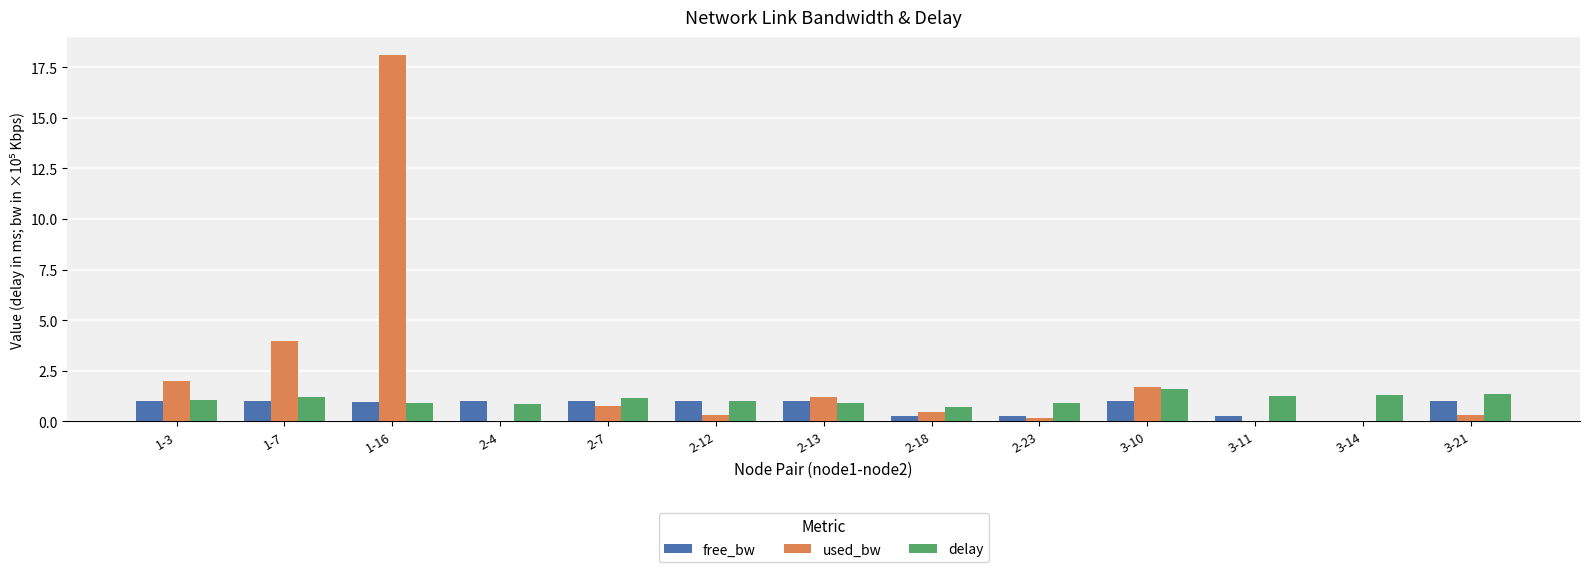

True or false: delay has a value of 0.7 at 2-18.

True